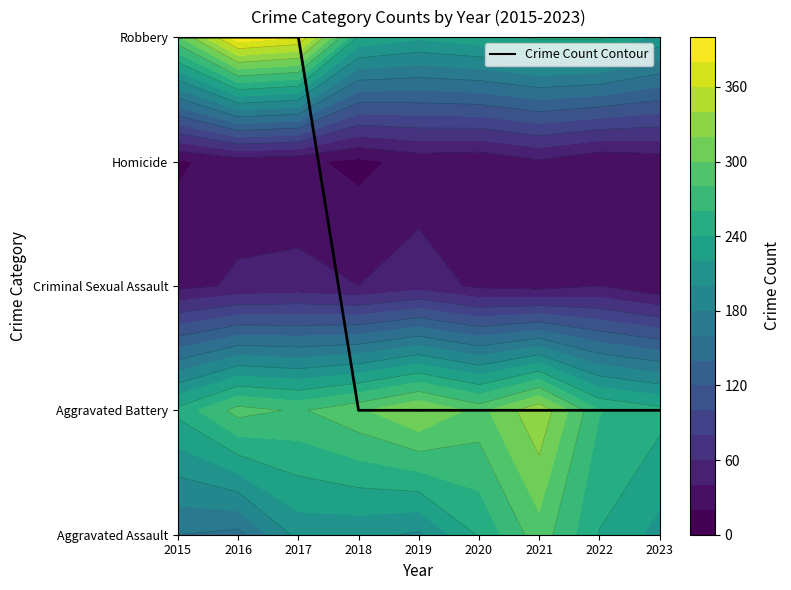

Which label corresponds to the smallest value in the chart?

2018